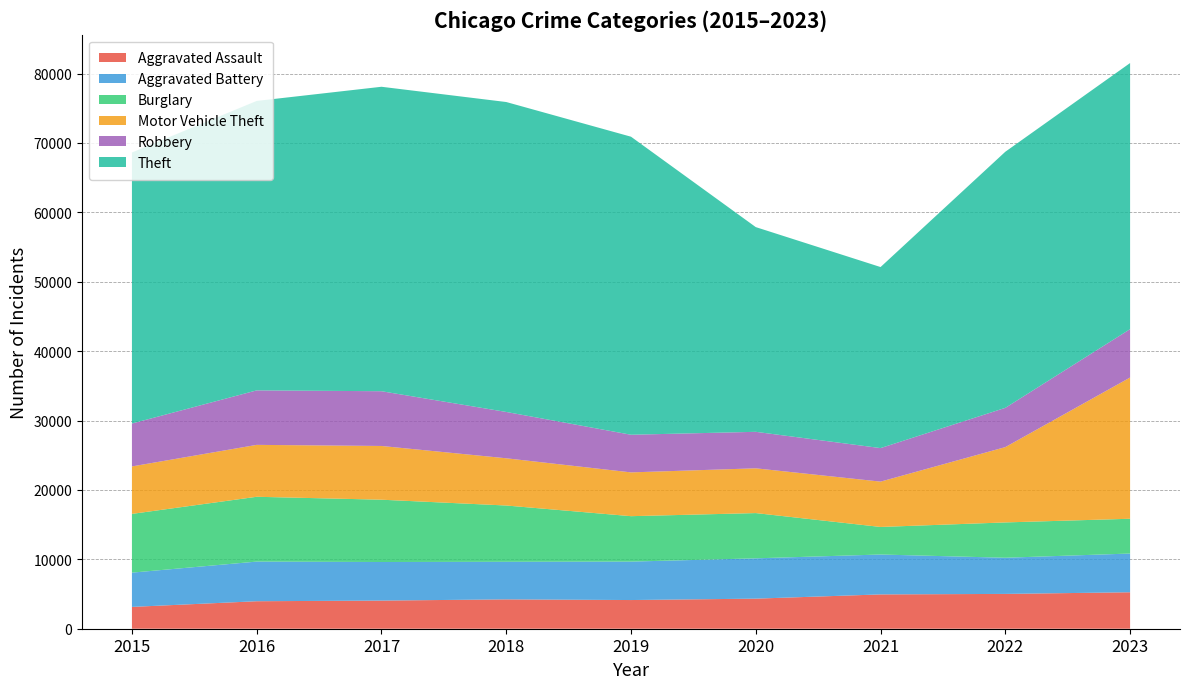

Reading left to right, transcribe all the data shown in this chart.

Aggravated Assault: 3144	3962	4055	4229	4133	4334	4944	5016	5254
Aggravated Battery: 4938	5712	5558	5416	5538	5809	5750	5211	5580
Burglary: 8464	9339	8978	8109	6546	6520	3970	5090	5012
Motor Vehicle Theft: 6840	7480	7743	6806	6310	6451	6533	10853	20351
Robbery: 6183	7851	7888	6675	5425	5258	4830	5656	6969
Theft: 39052	41708	43870	44659	42944	29497	26088	36903	38345